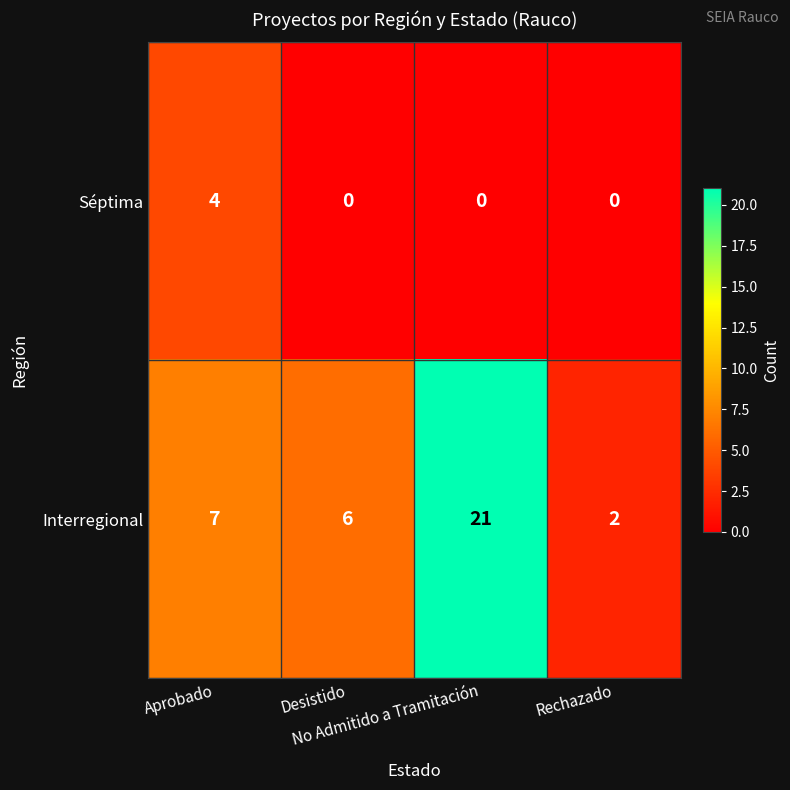

Which series has the widest spread of values?

Interregional